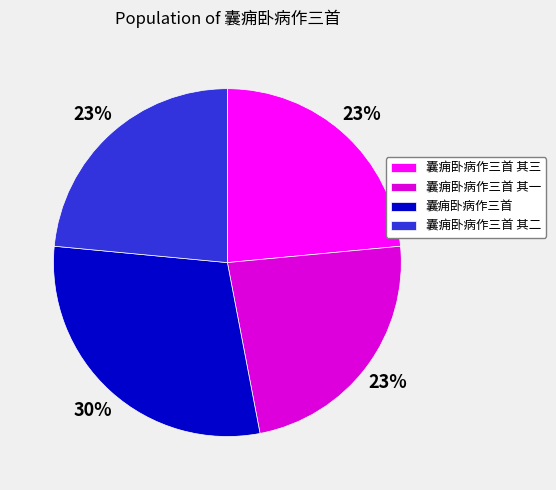

Combined, do 囊痈卧病作三首 and 囊痈卧病作三首 其一 account for over 50%?

Yes